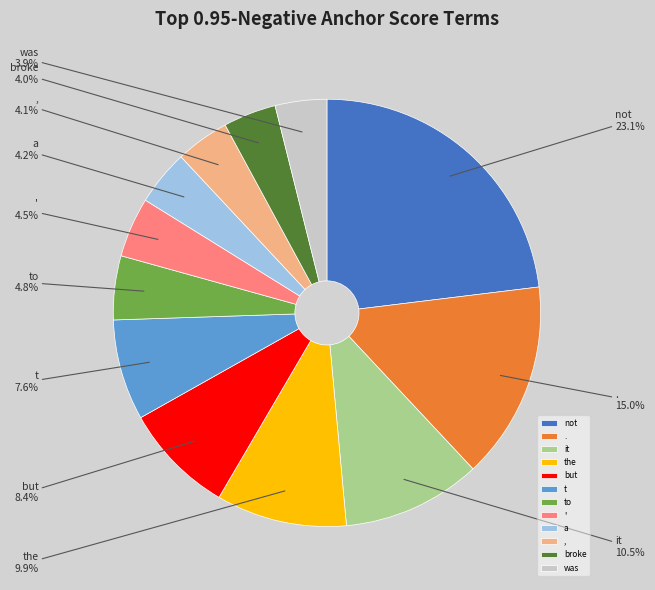

How many segments does this pie chart have?

12